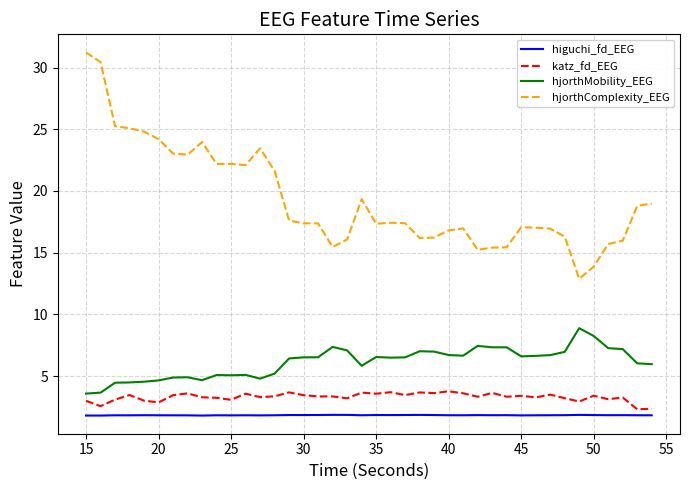

True or false: katz_fd_EEG and hjorthComplexity_EEG intersect in this chart.

False